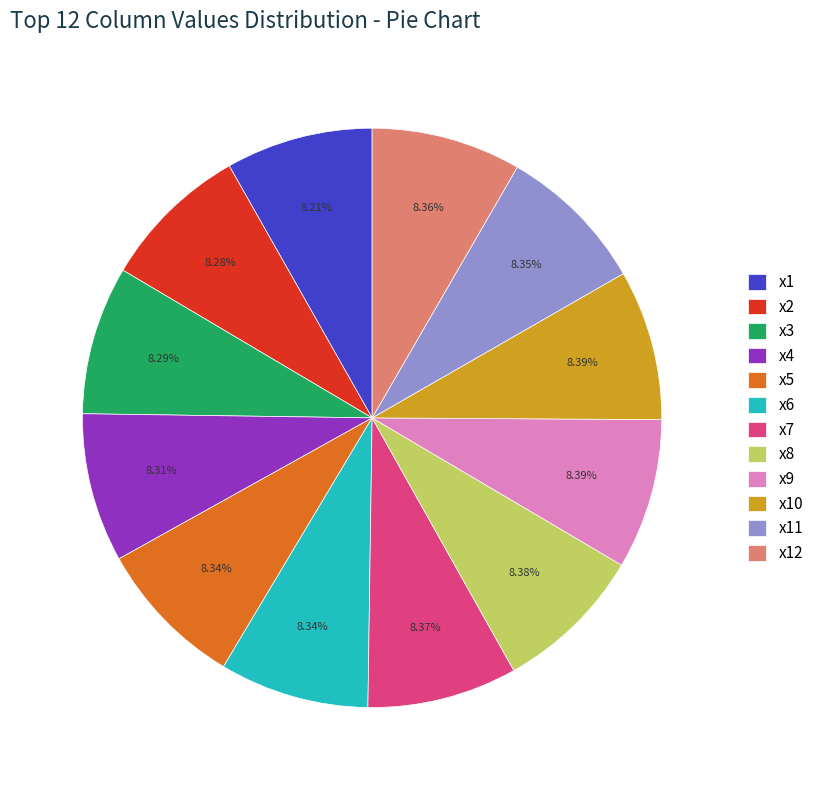

Count the number of slices in the pie.

12